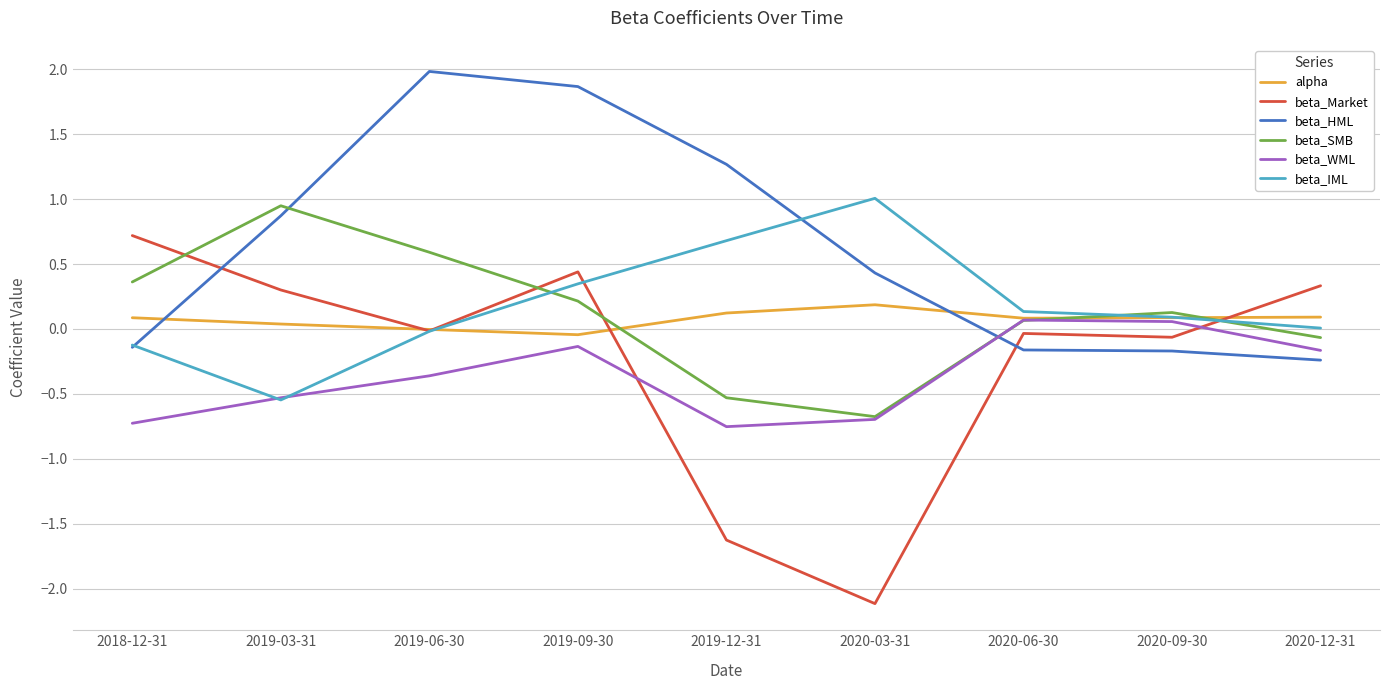

Between which two adjacent categories do beta_SMB and alpha first intersect?

2019-09-30 and 2019-12-31